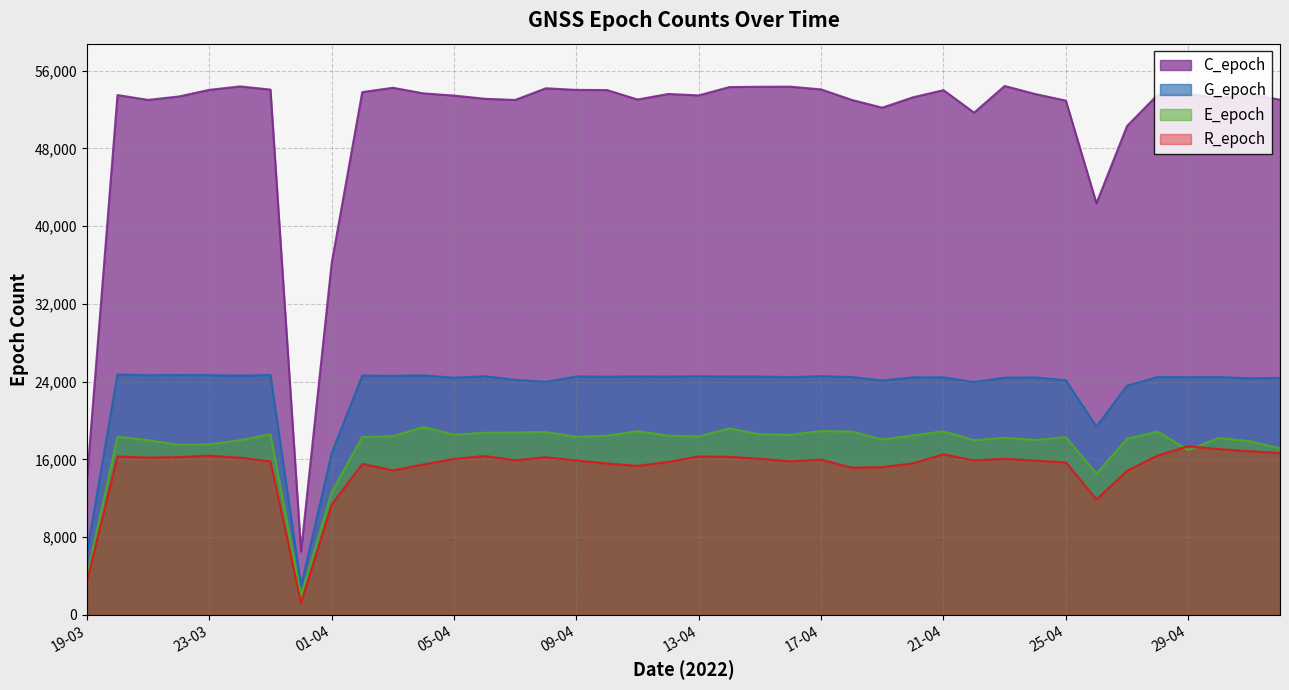

How many data points in G_epoch are less than 24481?

20